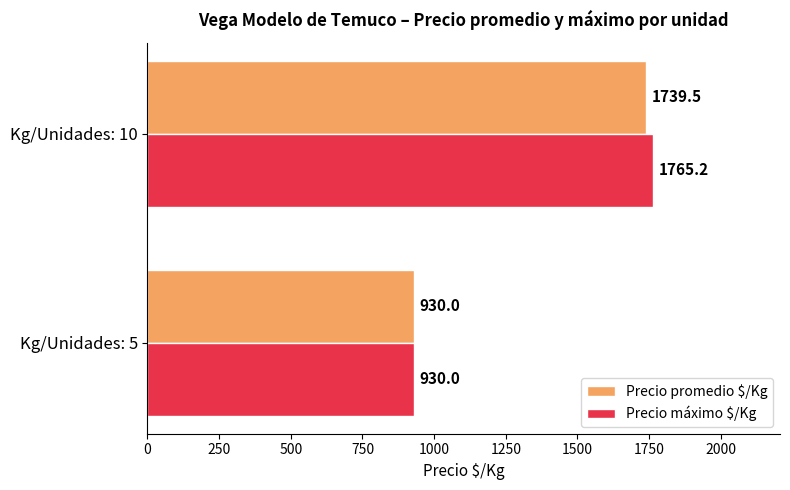

What is the average value of the Precio promedio $/Kg series?

1334.8